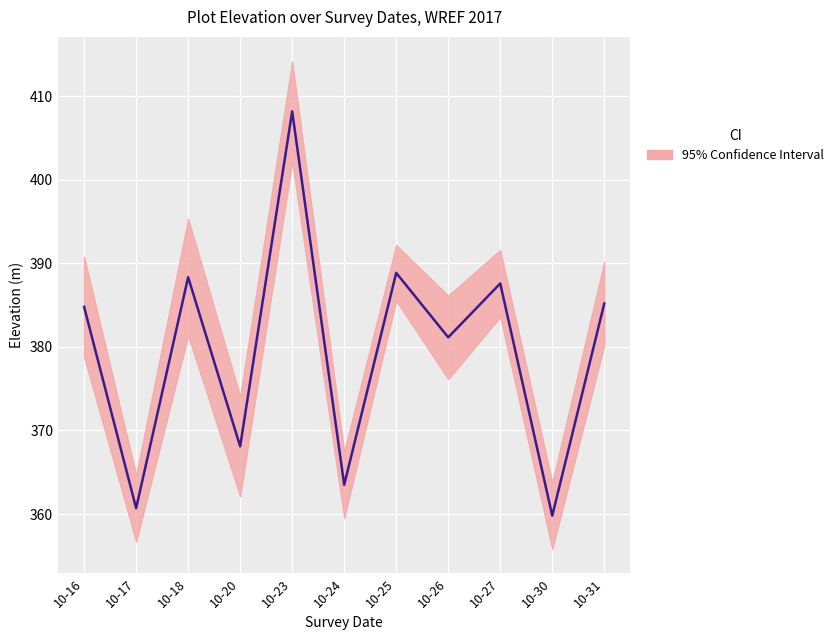

At which category does the data reach its first local valley?

10-17